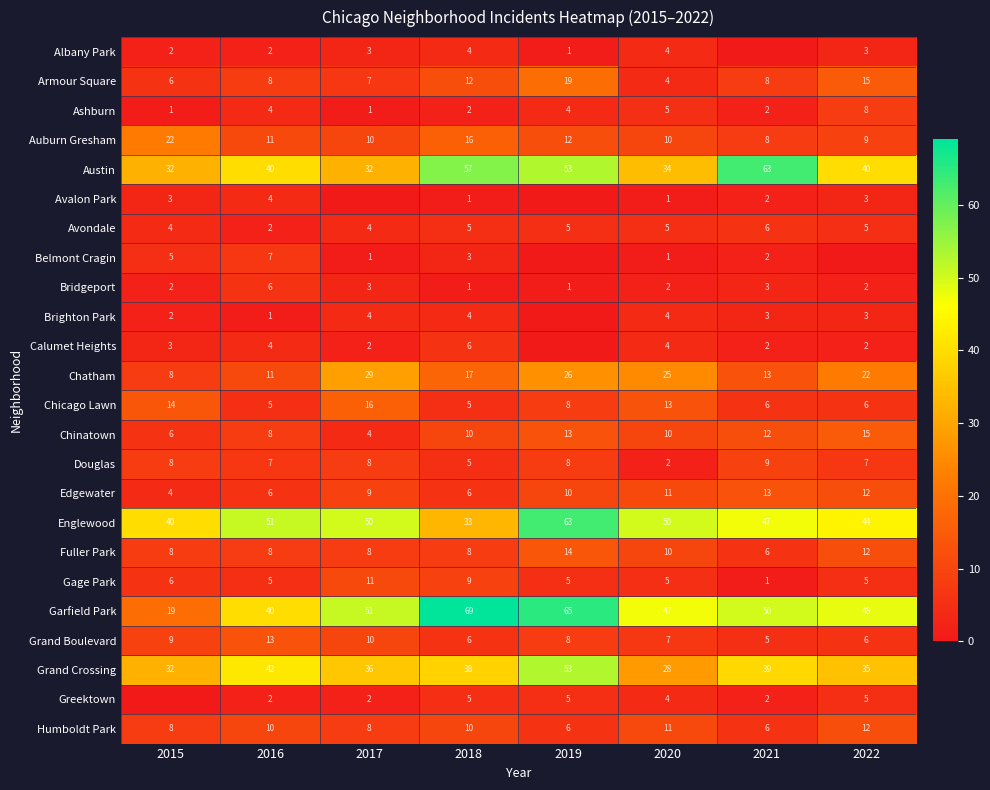

Which has a higher value, 2018 or 2022?

2018